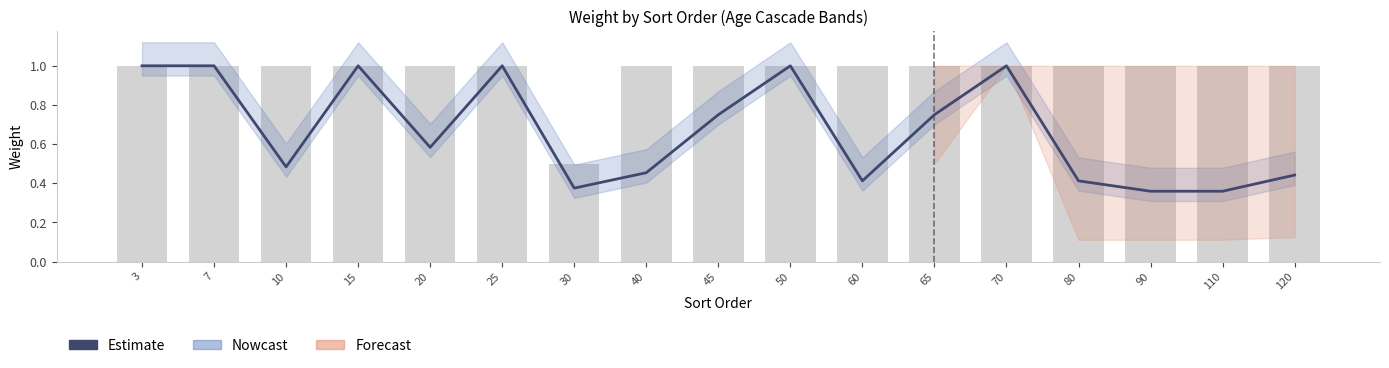

Which series has the largest range (max minus min)?

Estimate